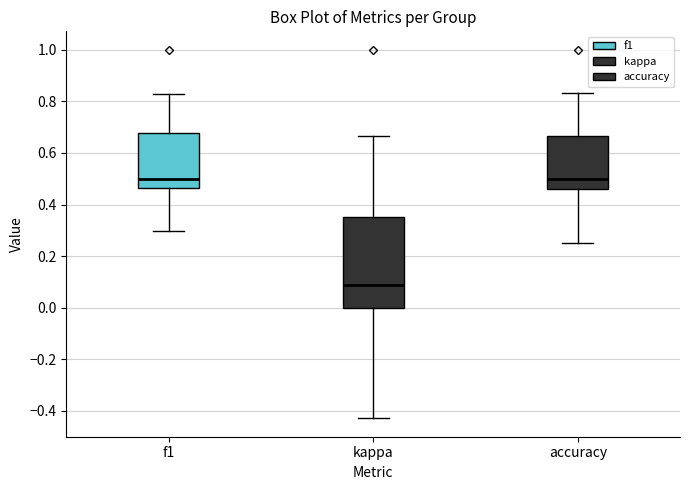

Comparing the boxes themselves (not the whiskers), which one is the tallest?

kappa